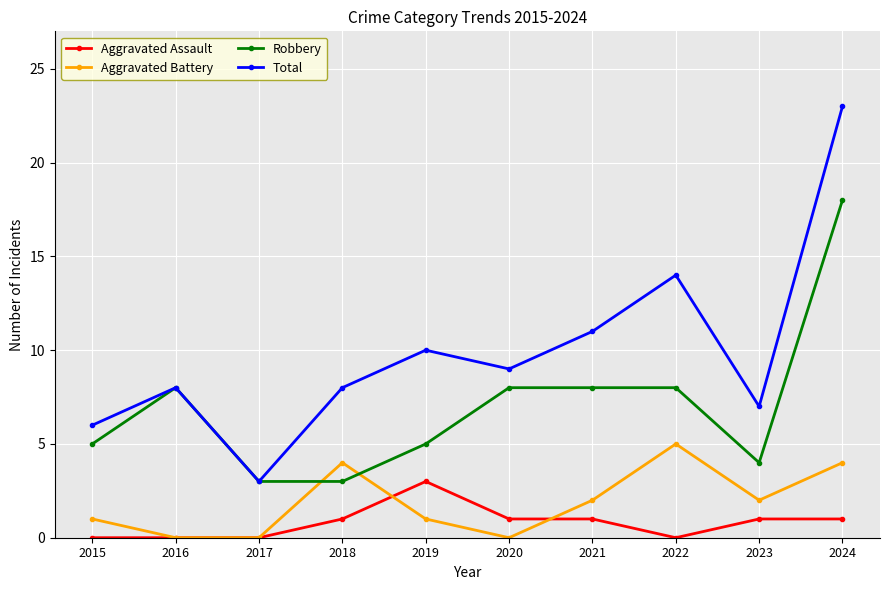

What are all the series names shown in the legend?

Aggravated Assault, Aggravated Battery, Robbery, Total